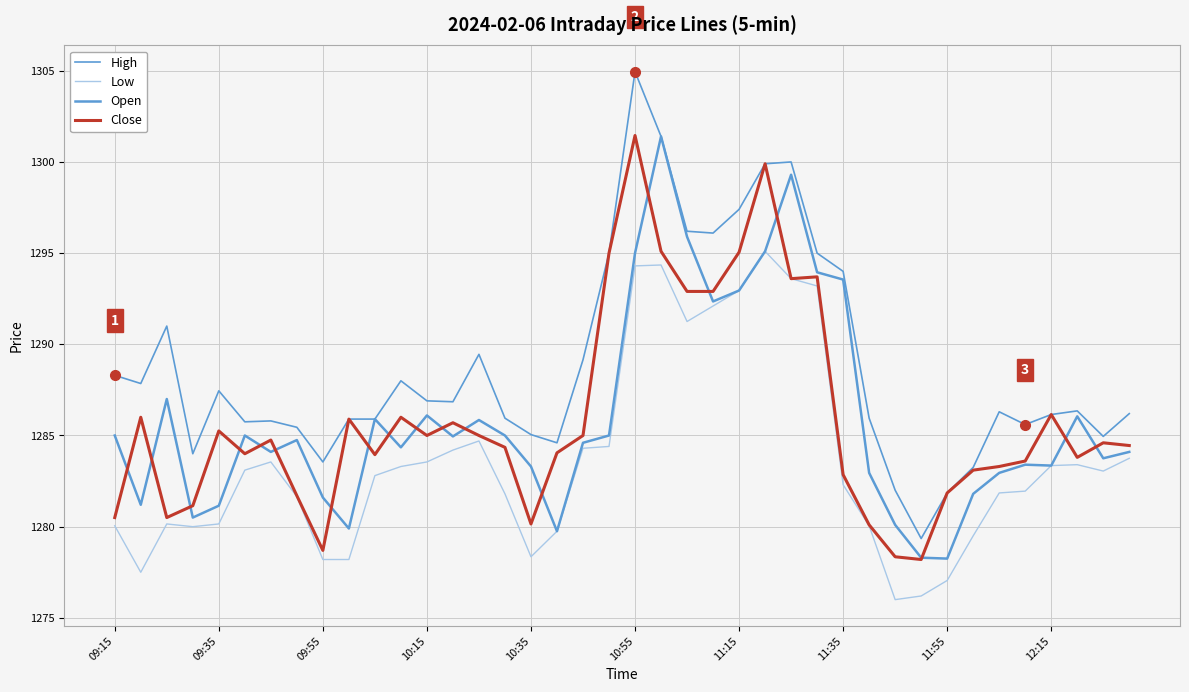

Which category has the lowest value in the Close series?

31